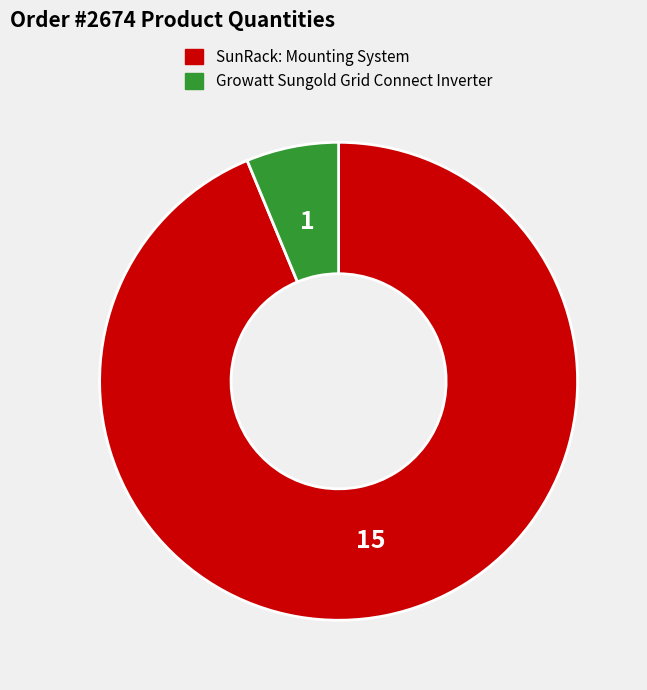

What is the ratio of the value at SunRack: Mounting System to the value at Growatt Sungold Grid Connect Inverter?

15.0